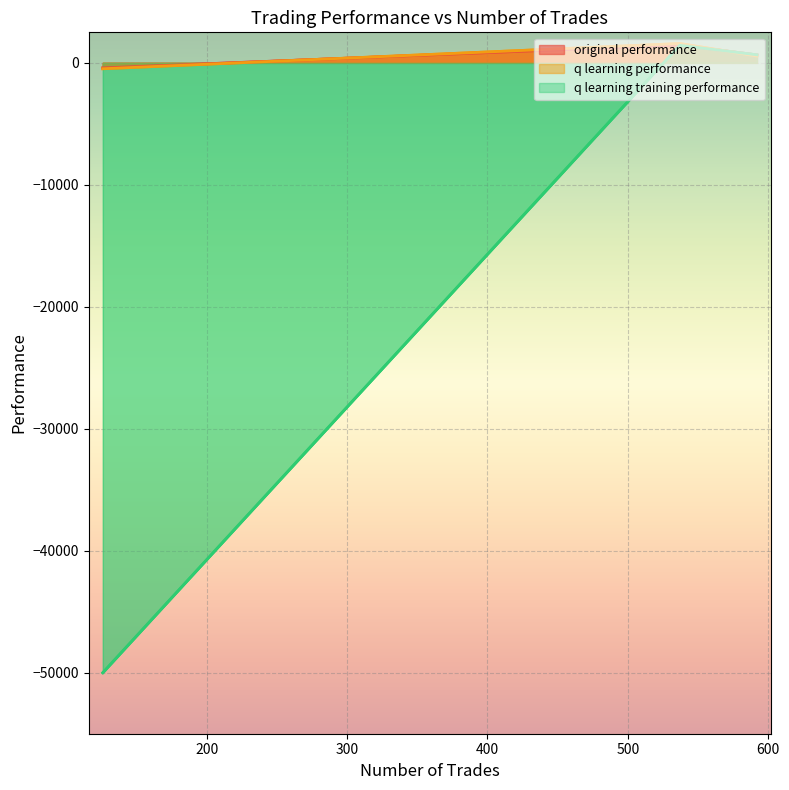

What position from the left is 592?

2